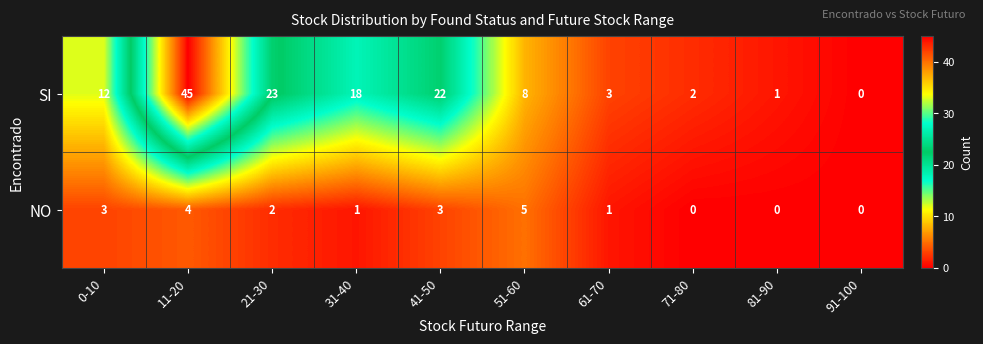

What is the maximum value shown in the chart?

45